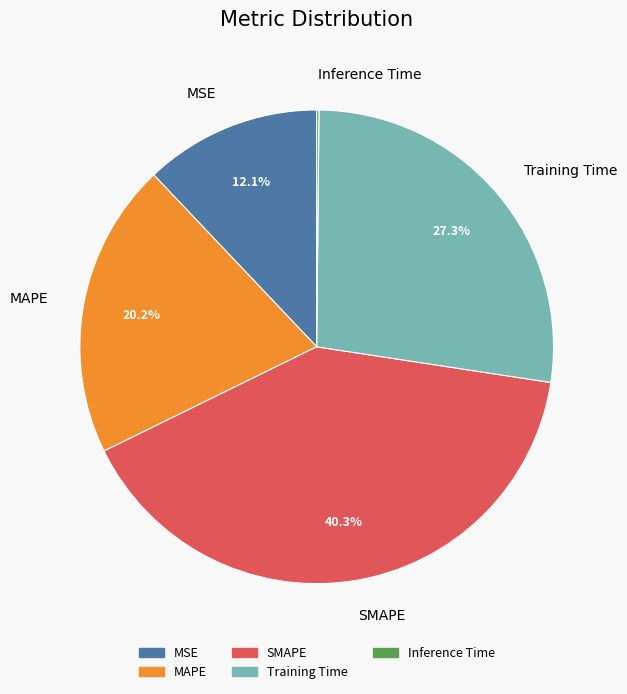

The Training Time slice represents 27% of the pie. True or false?

True